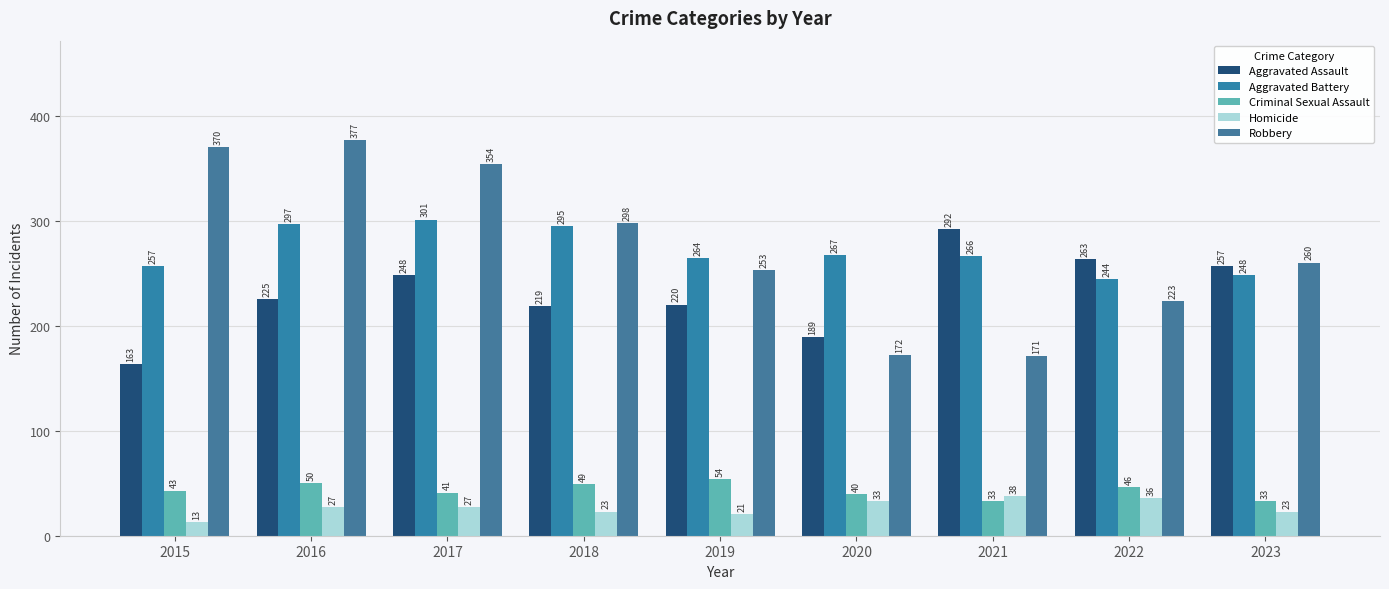

What are all the series names shown in the legend?

Aggravated Assault, Aggravated Battery, Criminal Sexual Assault, Homicide, Robbery